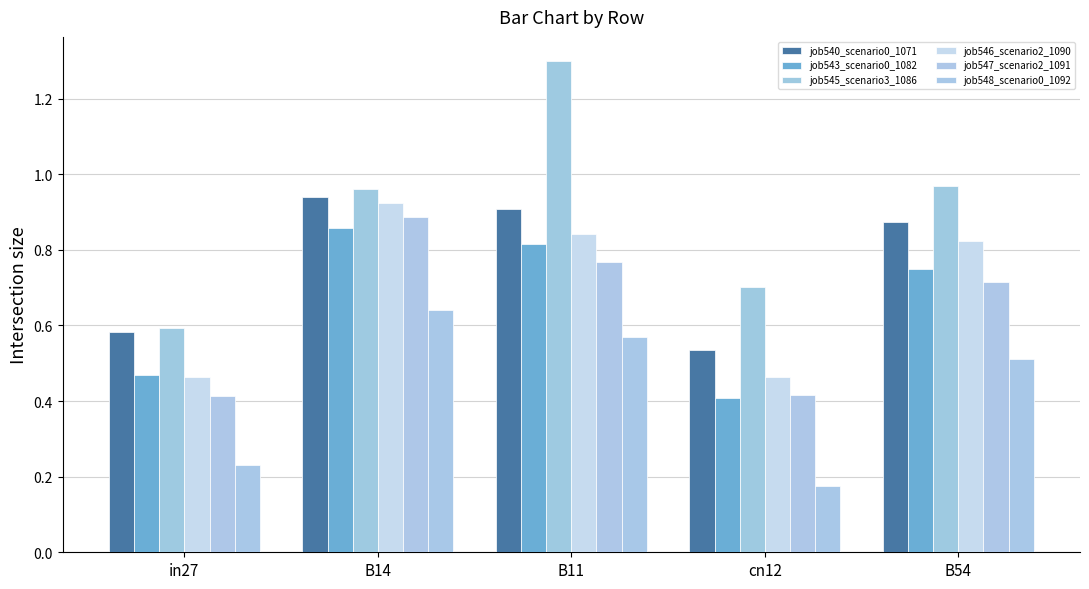

The job546_scenario2_1090 series shows 0.9 at B14. True or false?

True